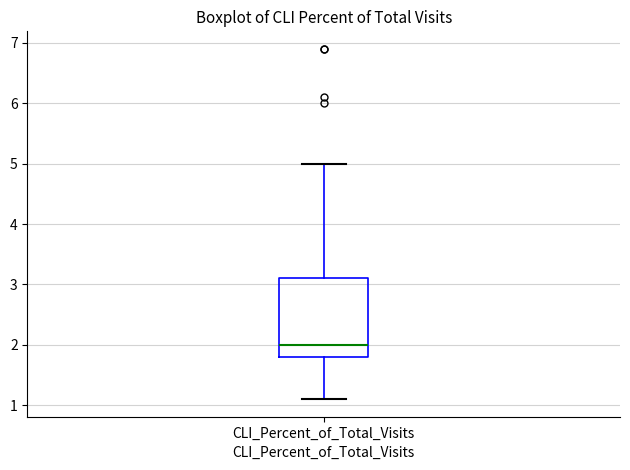

Transcribe this box plot: give where the median line is, the range the box spans, and where the two whiskers end, as read against the y-axis. The values are not printed on the chart, so give them approximately, as read against the axis.

median 2.0, box 1.8 to 3.1, whiskers 1.1 to 5.0